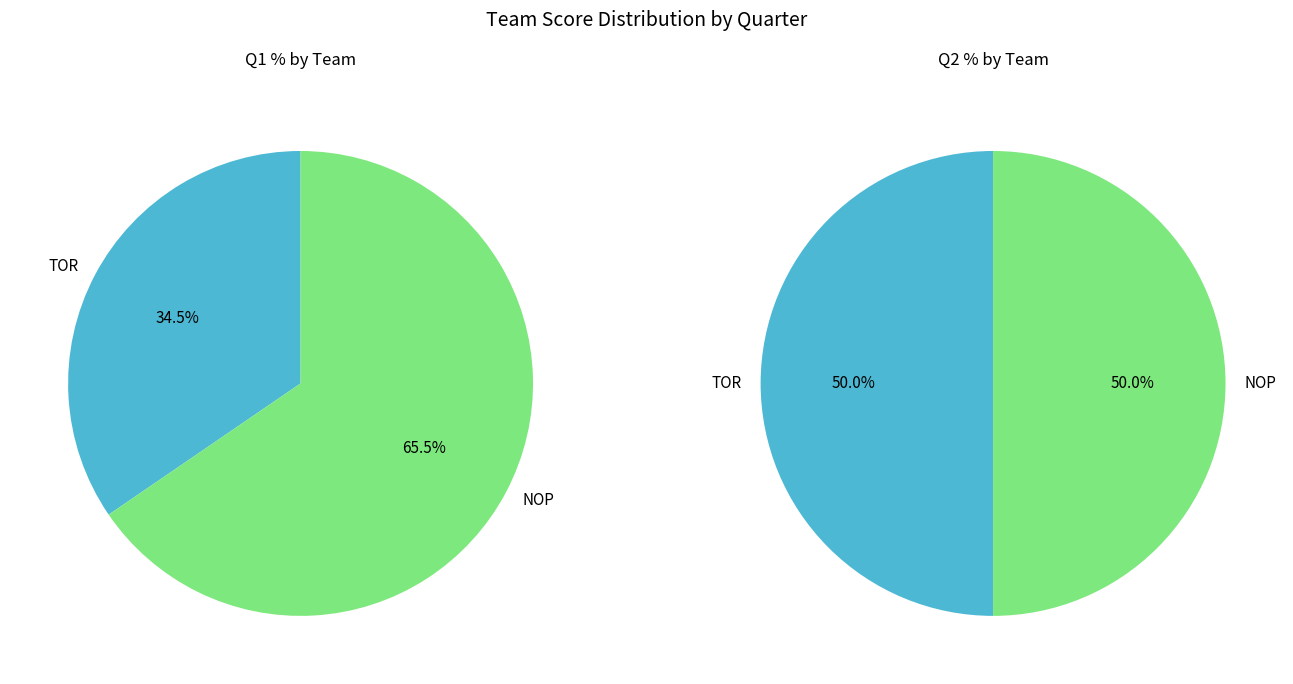

What percentage do TOR and NOP together represent?

100.0%